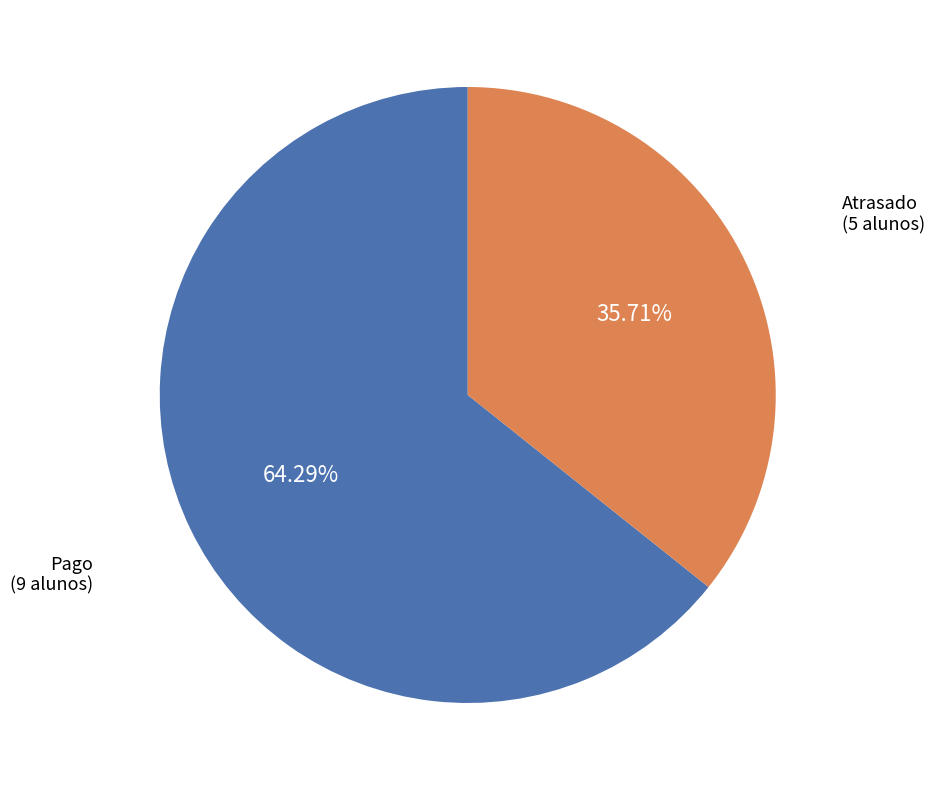

Is it true that Atrasado is 36% of the pie?

True